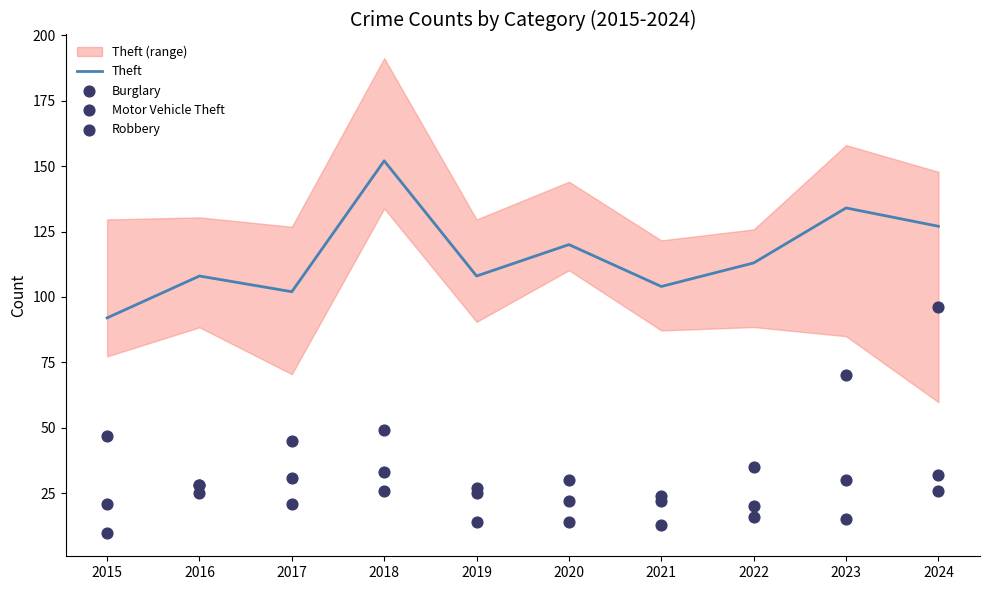

At which category is the sum across all series the highest?

2024